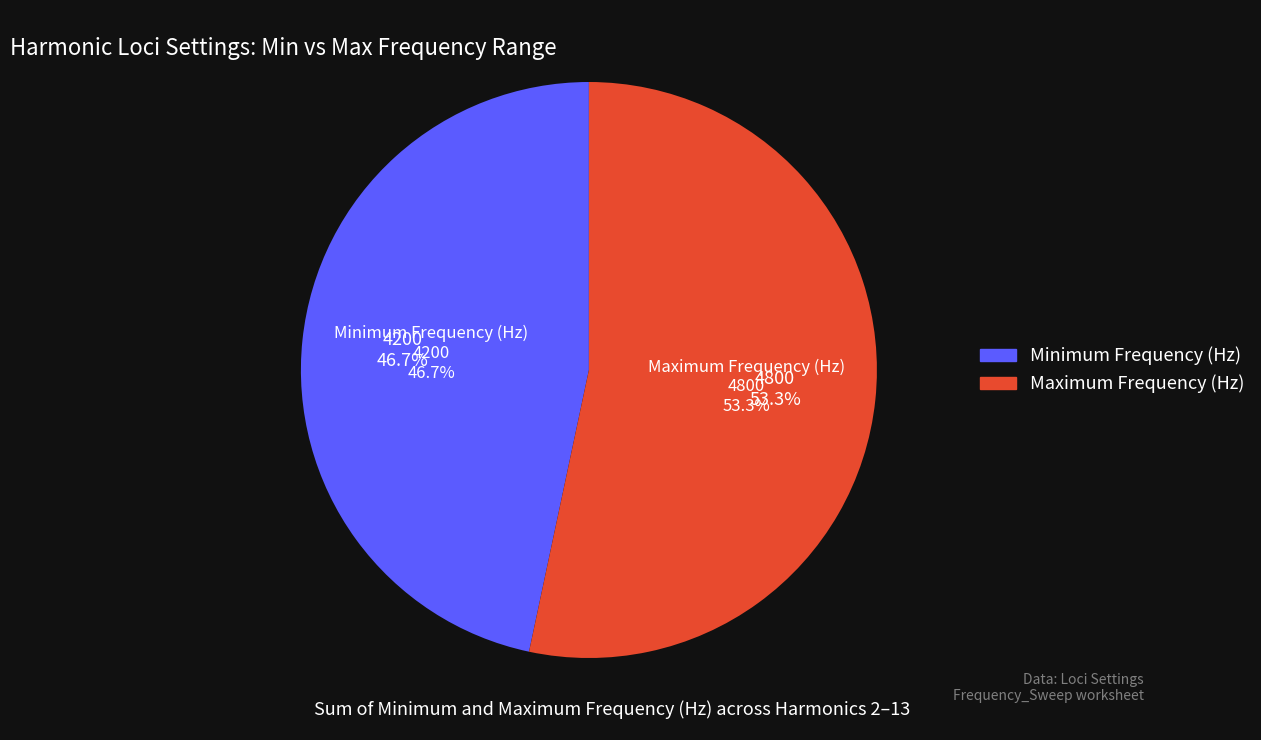

Is the sum of 5 and 8 greater than half?

No